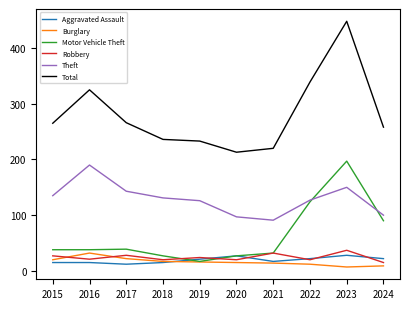

What is the difference between the highest and lowest values at 2017?

254